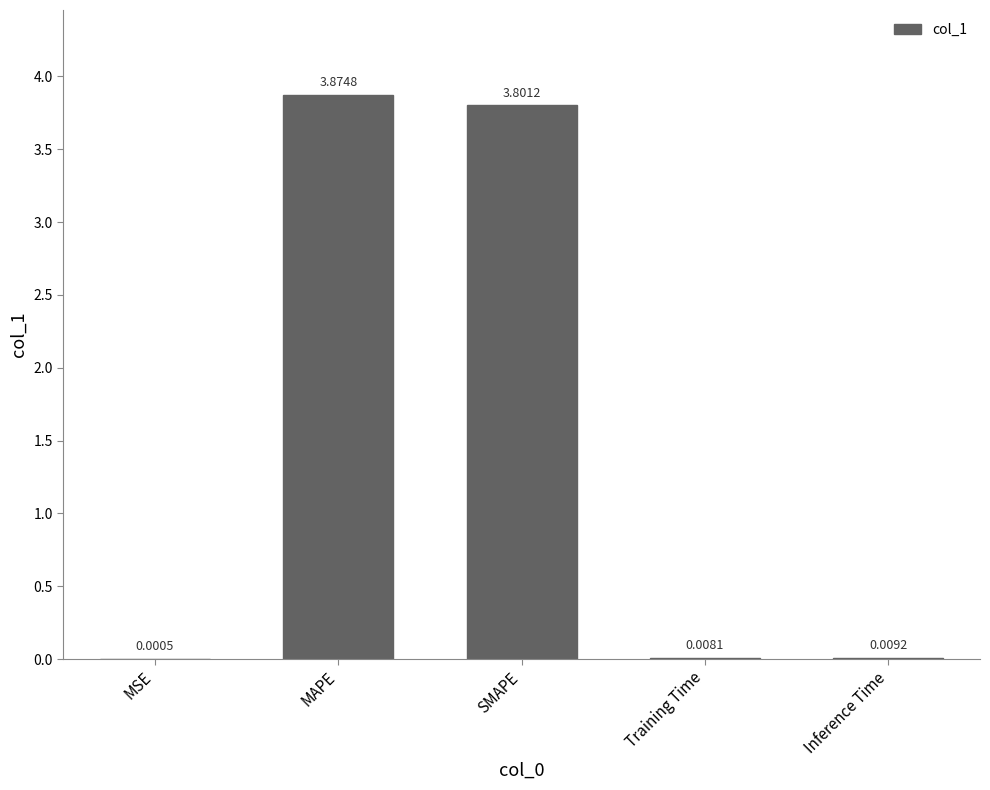

Where is the data nearest to the value 1?

Inference Time